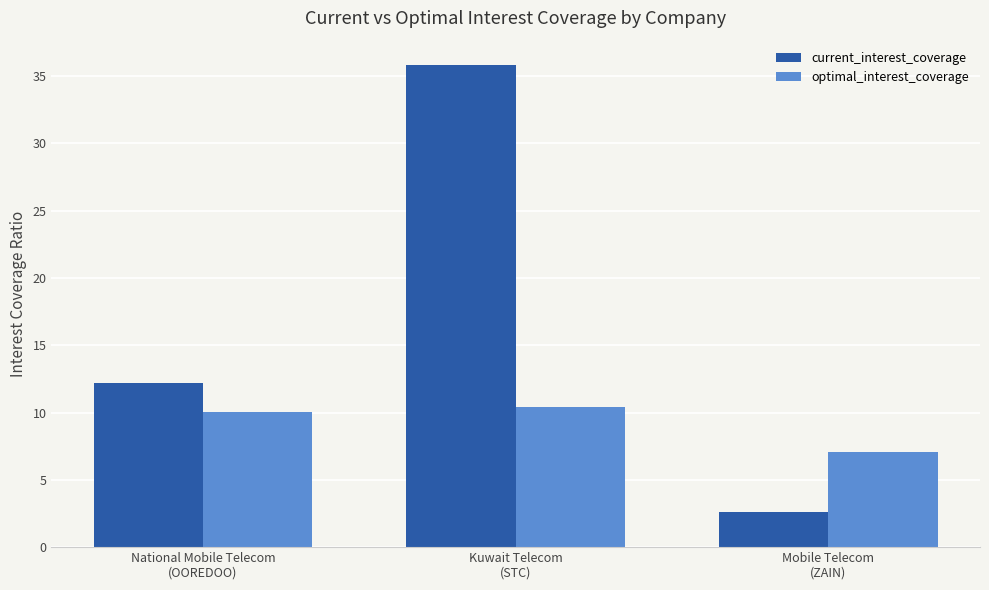

Reading left to right, transcribe all the data shown in this chart.

current_interest_coverage: 12.2	35.8	2.6
optimal_interest_coverage: 10.0	10.4	7.0